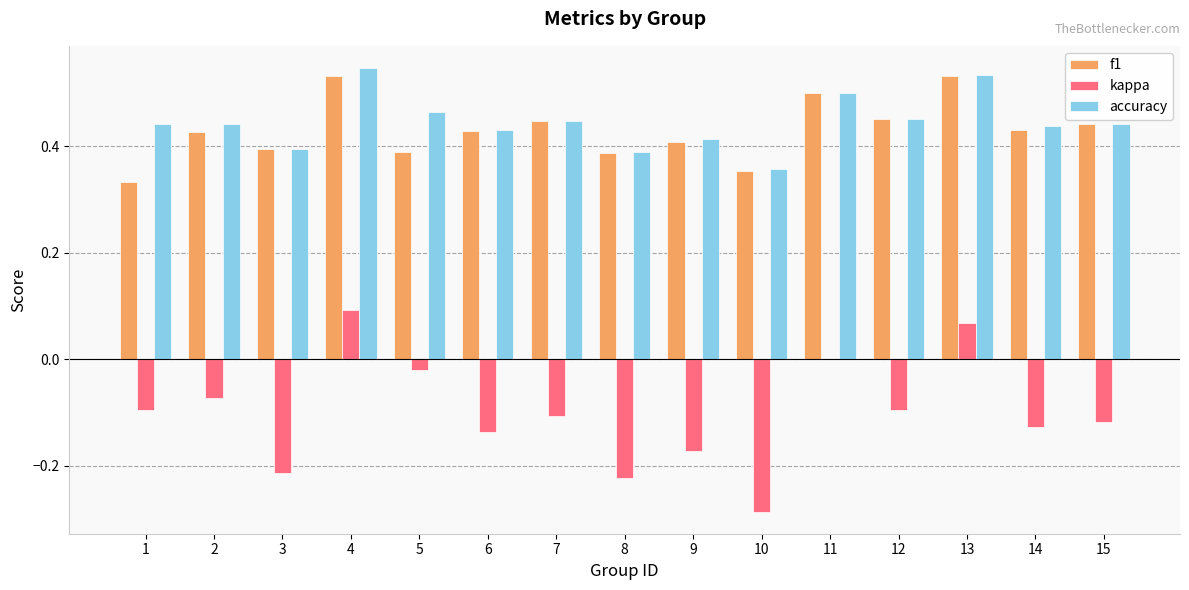

What are all the series names shown in the legend?

f1, kappa, accuracy